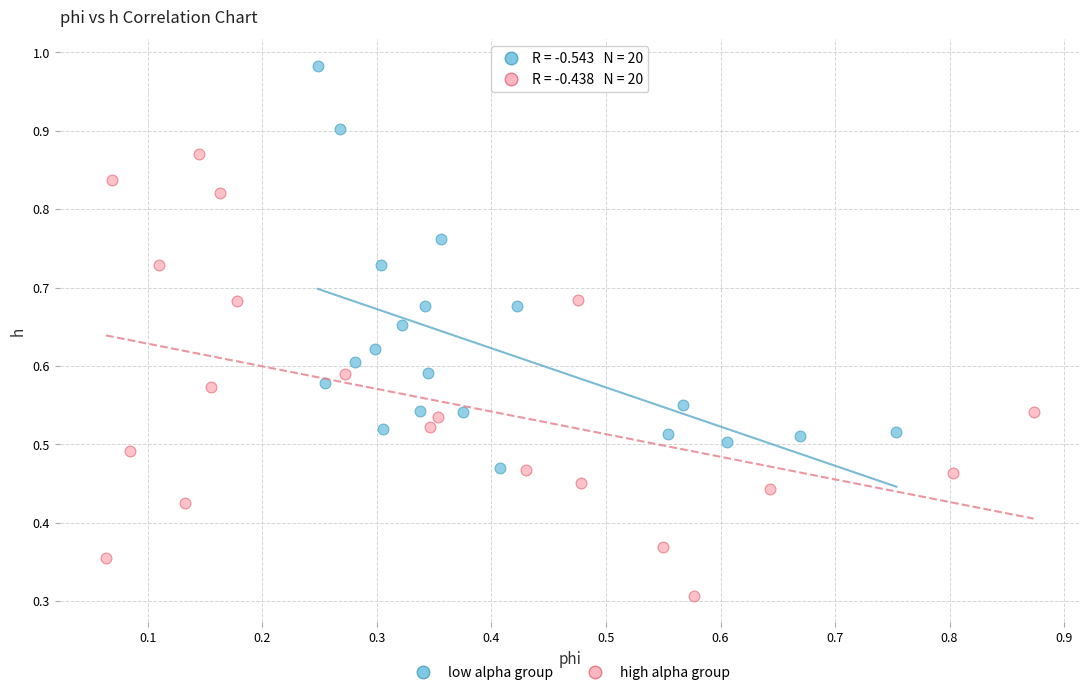

Which series reaches the minimum Y coordinate?

high alpha group